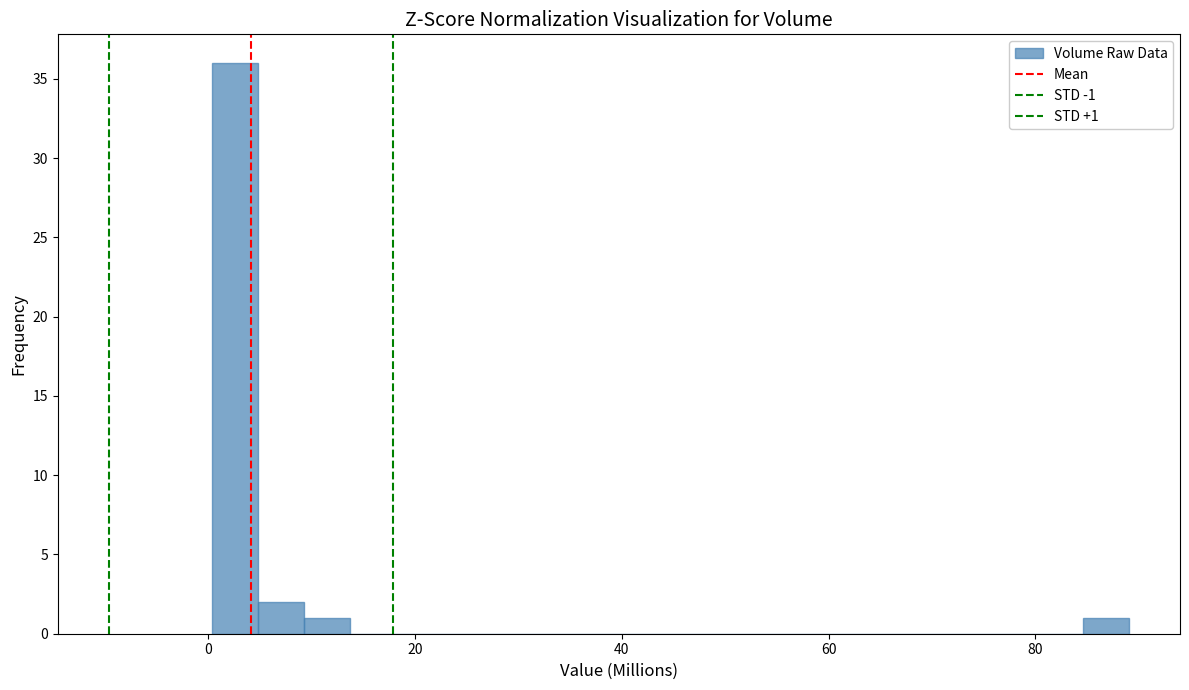

Around what value on the x-axis is the tallest bar? Give the approximate position of its centre, as read against the axis.

2